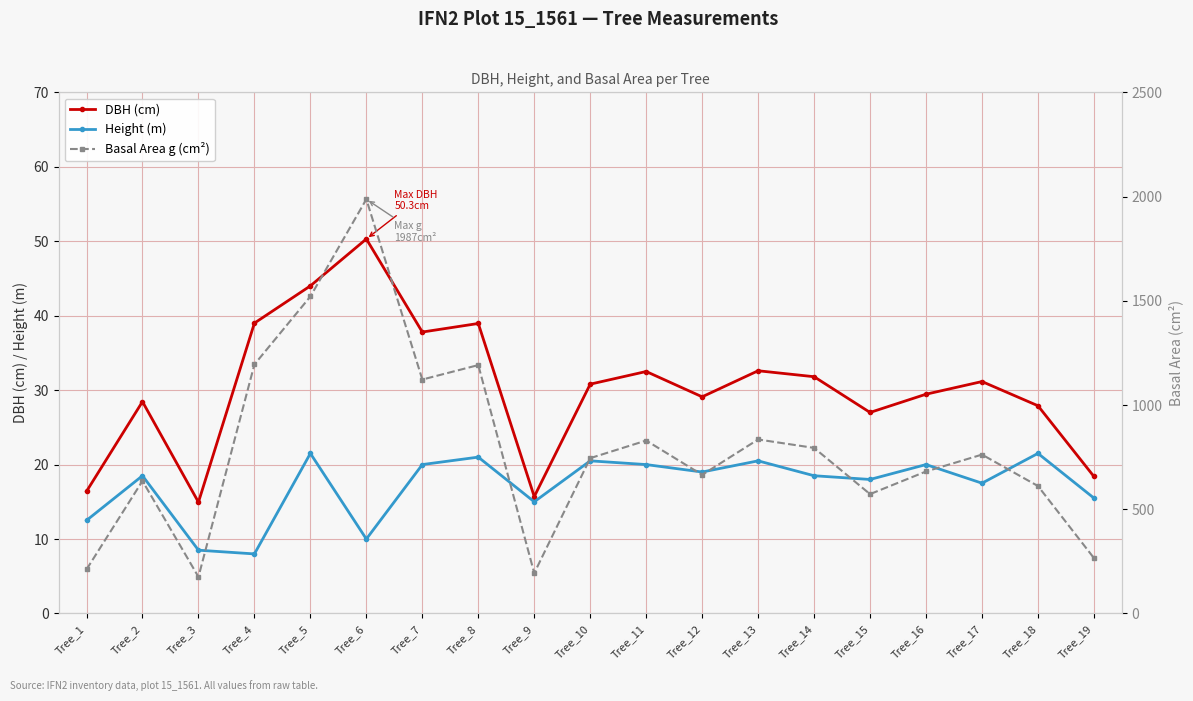

At which label does DBH (cm) first exceed 30?

Tree_4